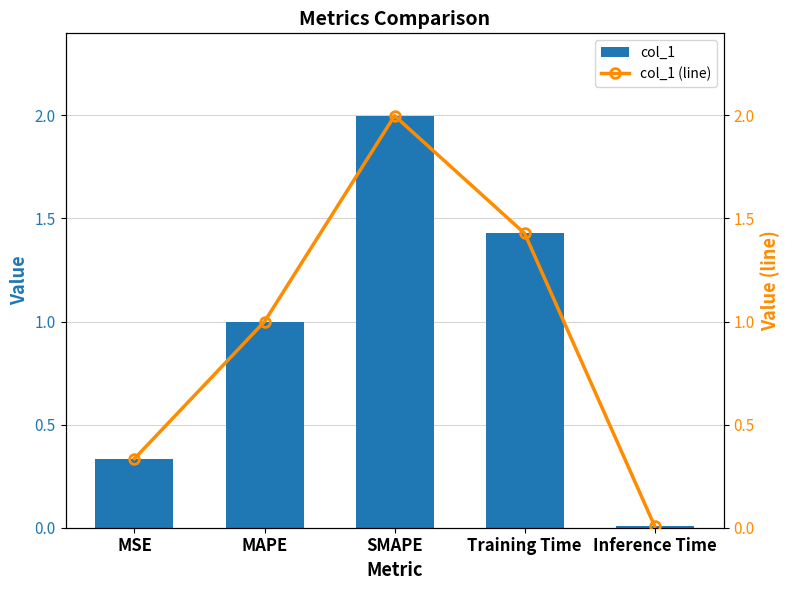

How many groups of bars are there?

5